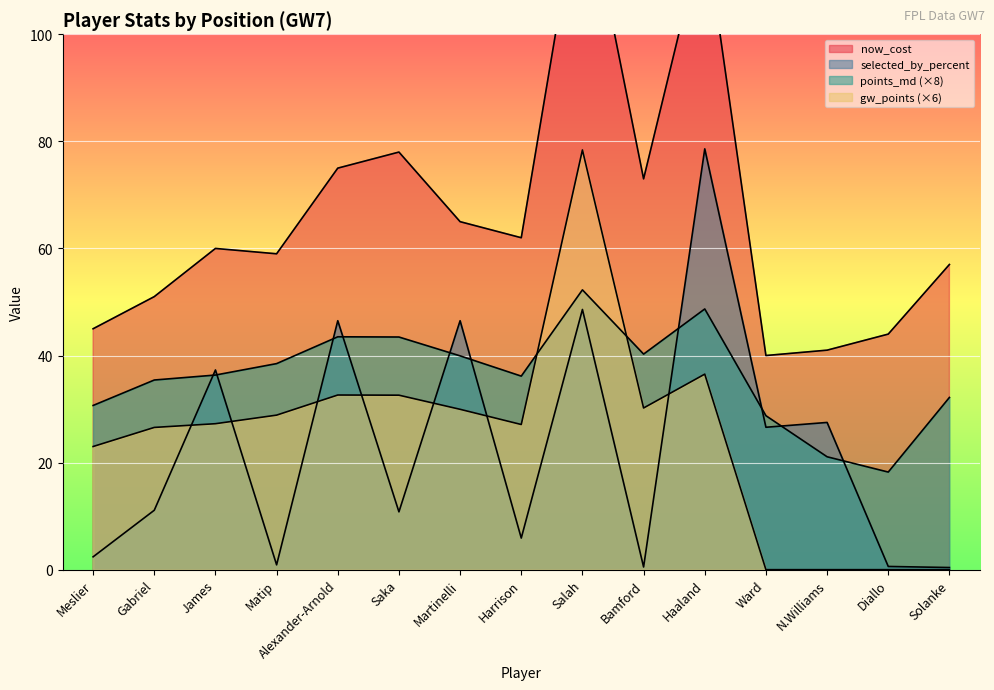

True or false: now_cost and points_md cross at least once.

False